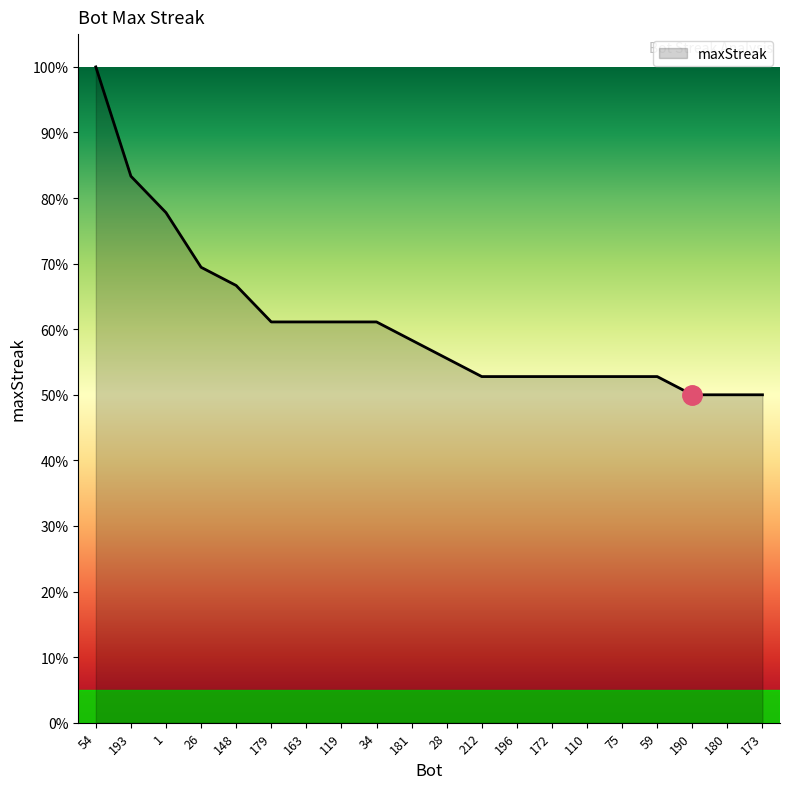

Read the value at 181.

58.3